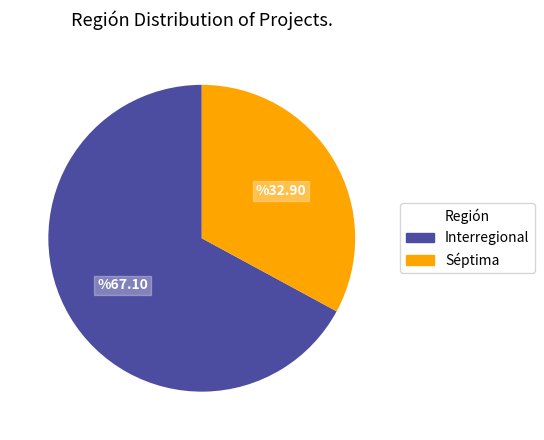

Which slice represents more than half of the pie?

Interregional